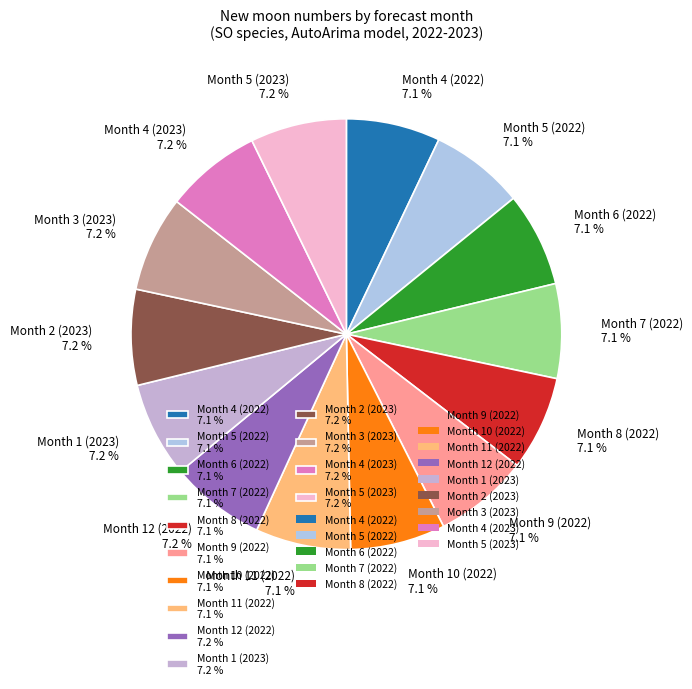

Is it true that Month 10 (2022) is 14% of the pie?

False